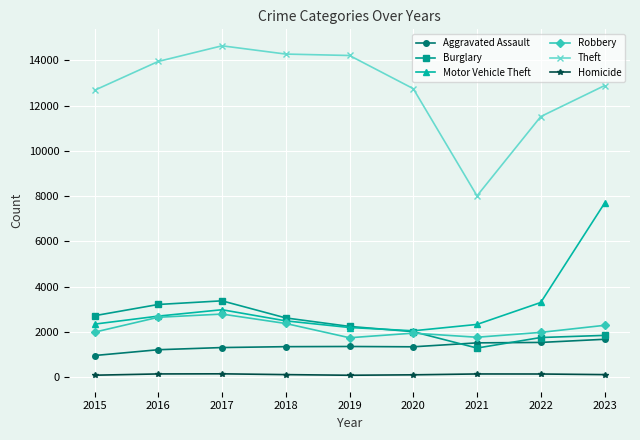

At how many categories does at least one series exceed 450?

9